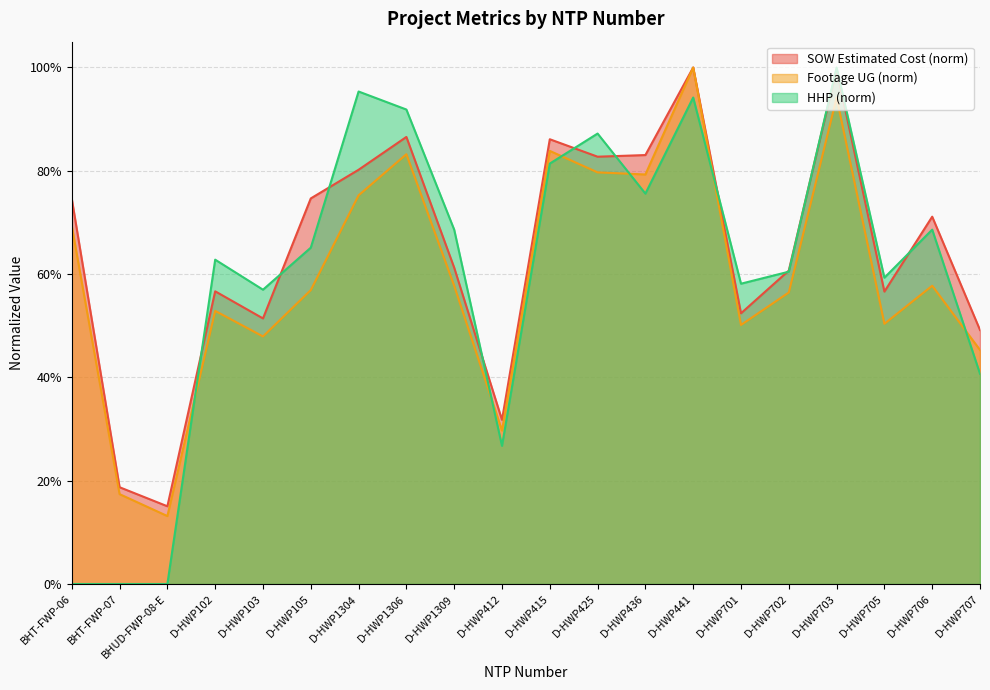

True or false: HHP and SOW Estimated Cost cross at least once.

True